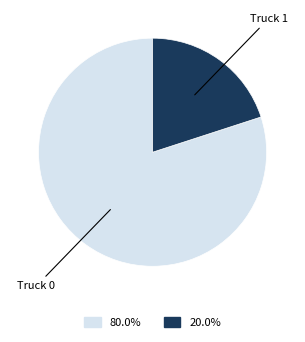

Is there any slice that represents more than half of the pie?

Yes